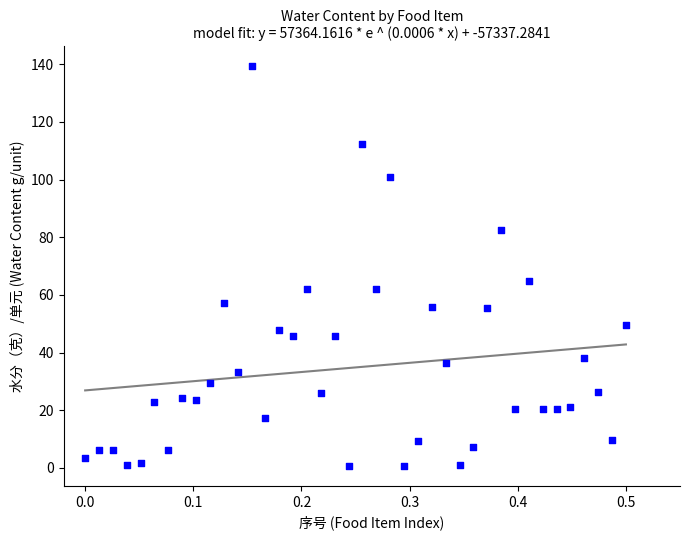

What Y value in the scatter plot is closest to 69?

64.7